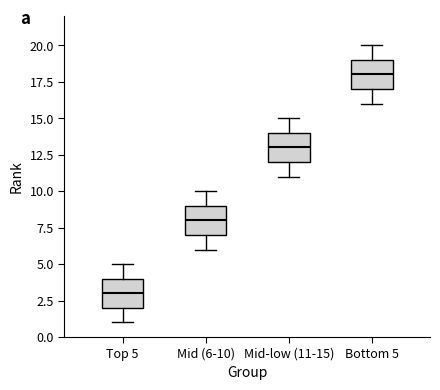

Which box has the lowest median line?

Top 5